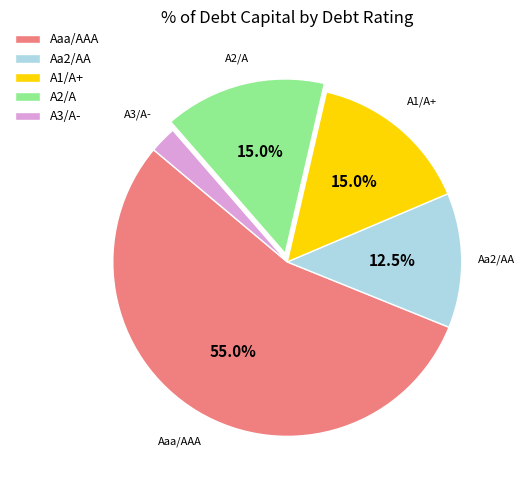

Count the number of slices in the pie.

5